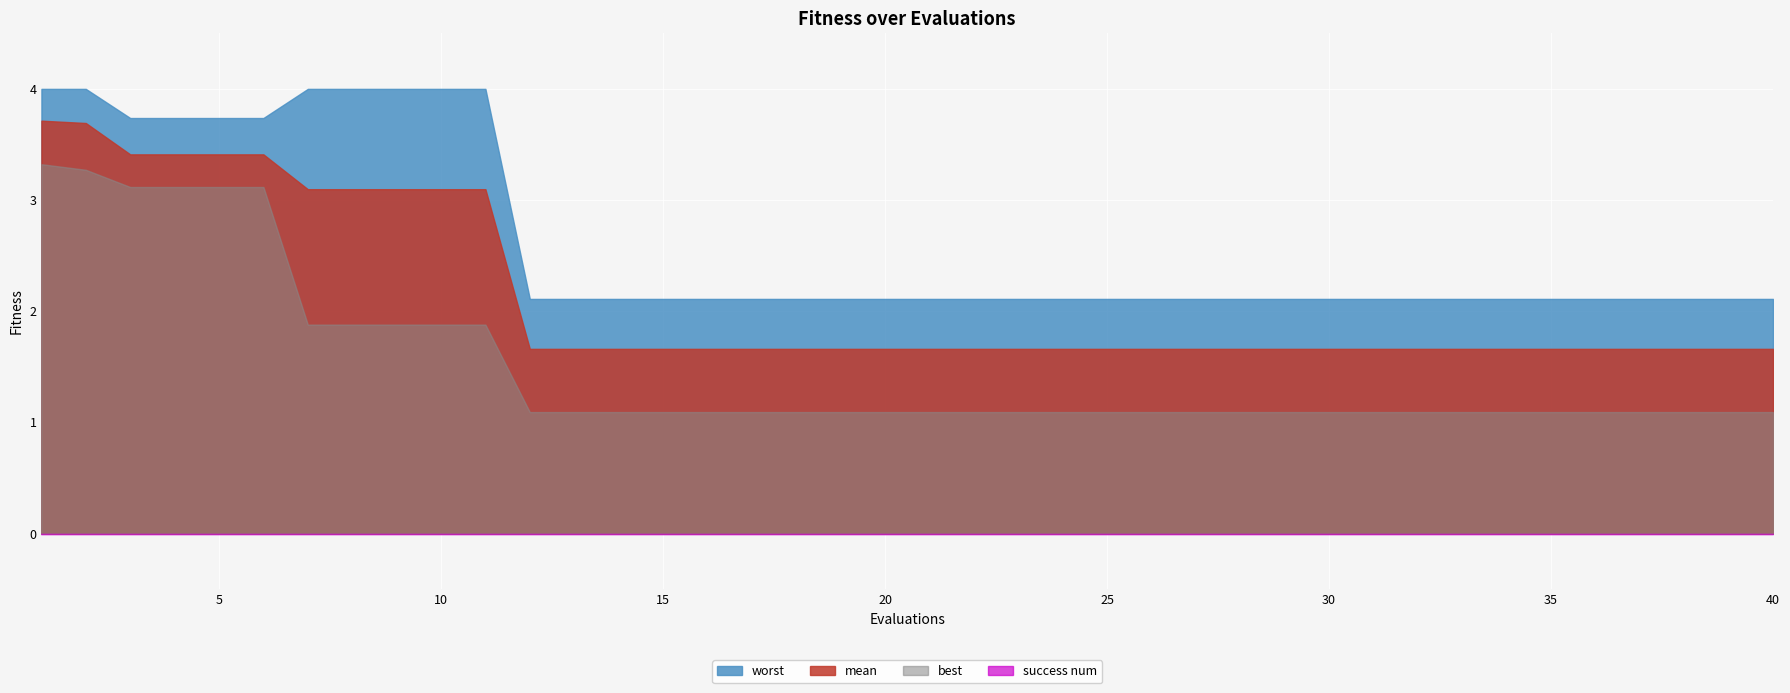

Between 22 and 38, which is larger?

22